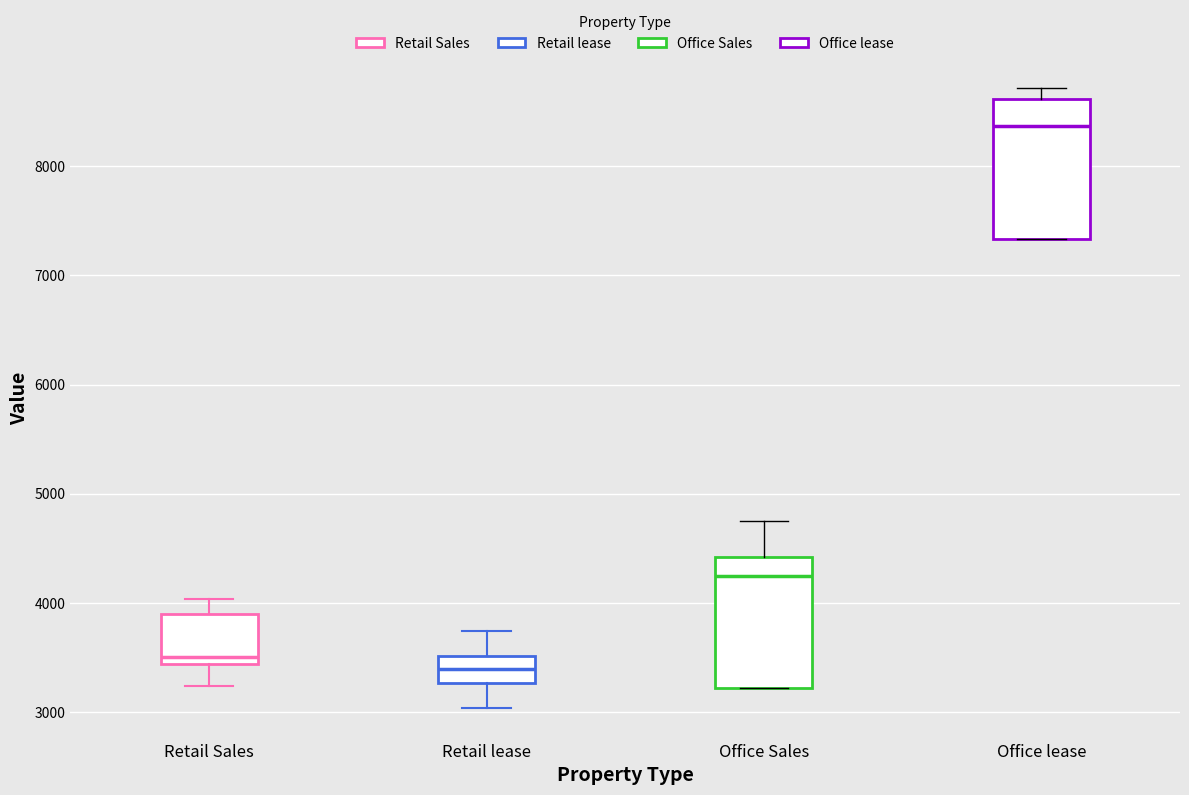

Which box has the highest median line?

Office lease